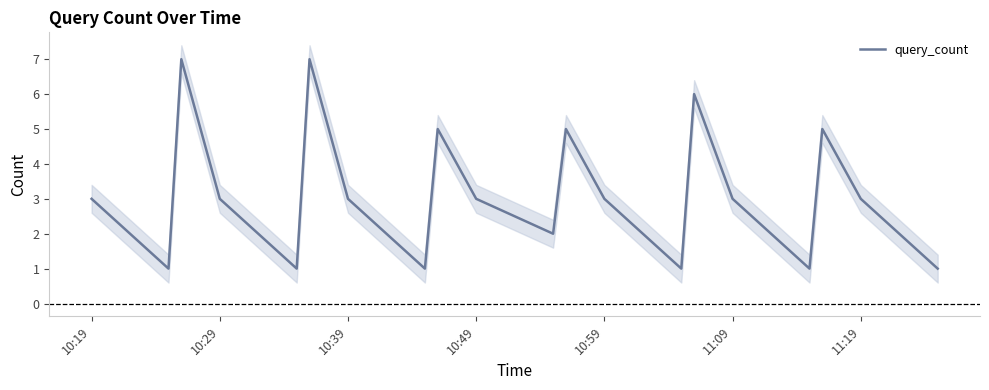

The query_count series shows 3 at 10:59. True or false?

True